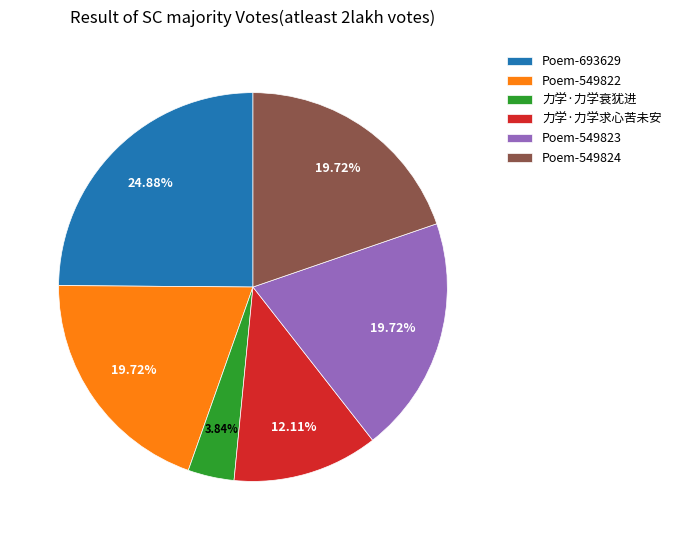

Is the sum of 力学·力学求心苦未安 and Poem-549824 greater than half?

No